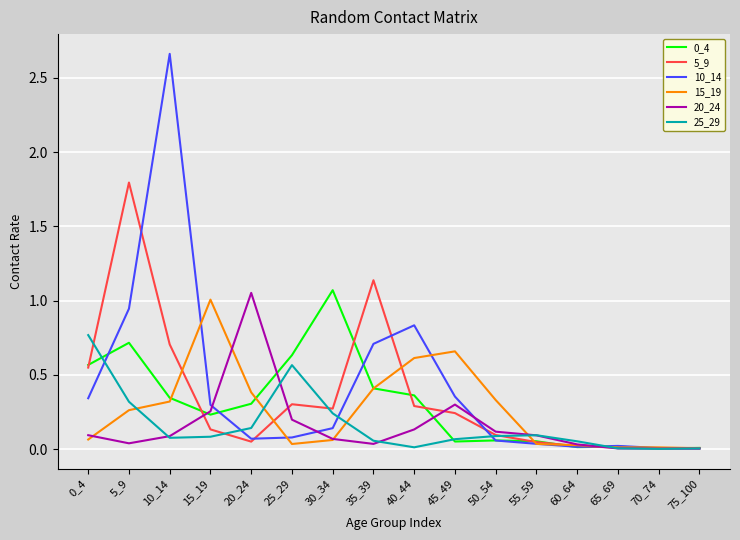

Which series has the widest spread of values?

10_14